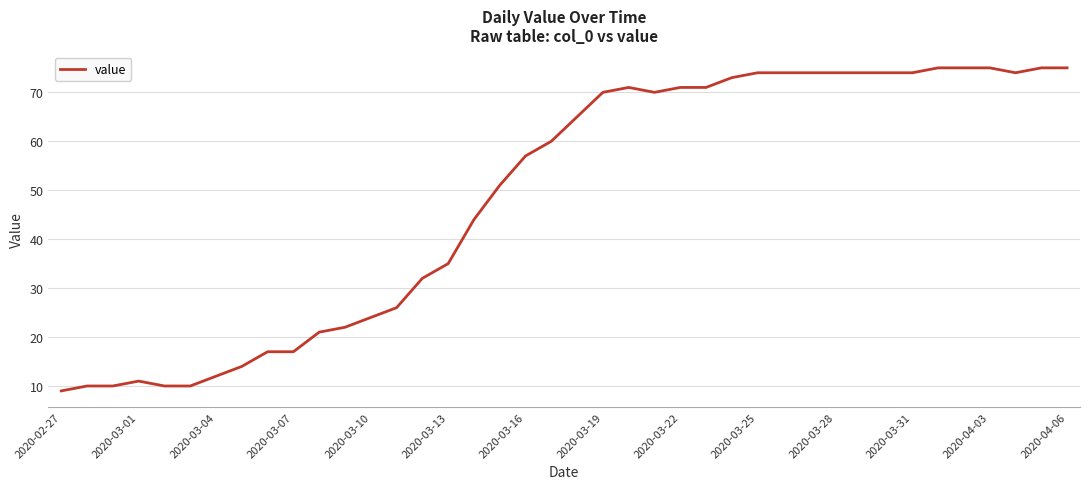

Reading right to left, what are all the values shown in this chart?

75	75	74	75	75	75	74	74	74	74	74	74	74	73	71	71	70	71	70	65	60	57	51	44	35	32	26	24	22	21	17	17	14	12	10	10	11	10	10	9